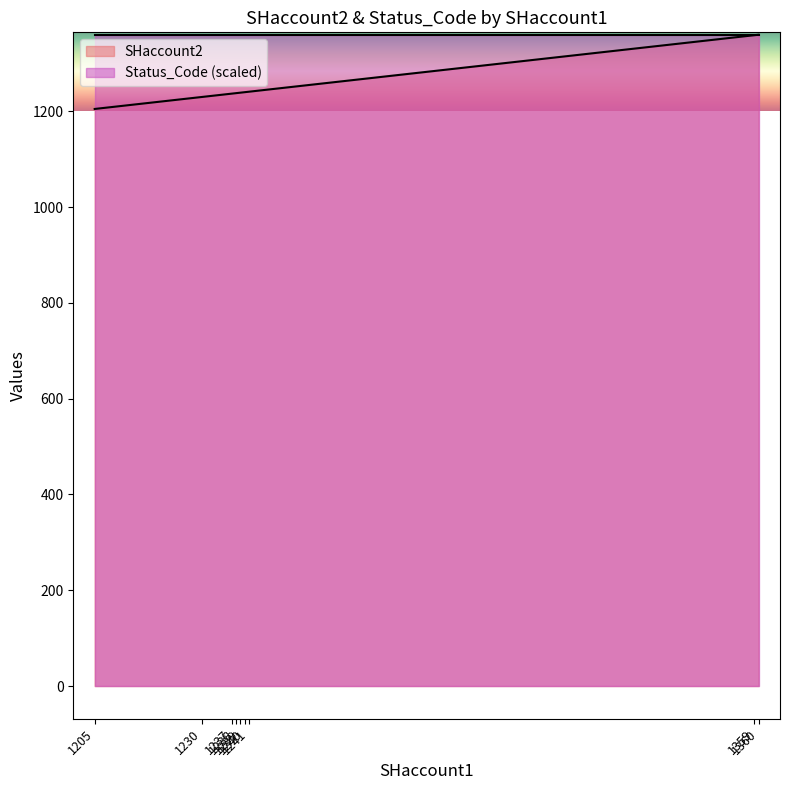

Reading right to left, transcribe all the data shown in this chart.

SHaccount2: 1360	1359	1359	1238	1237	1230	1230	1239	1239	1240	1241	1360	1205	1238	1238	1237	1237	1205	1205	1238	1237	1205
Status_Code: 200	200	200	200	200	200	200	200	200	200	200	200	200	200	200	200	200	200	200	200	200	200